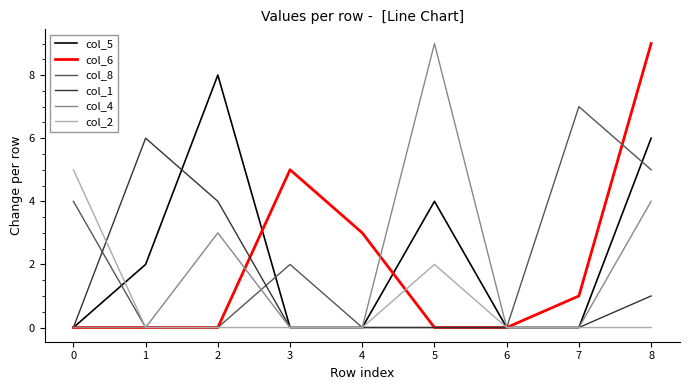

Where is col_2 nearest to the value 2?

5